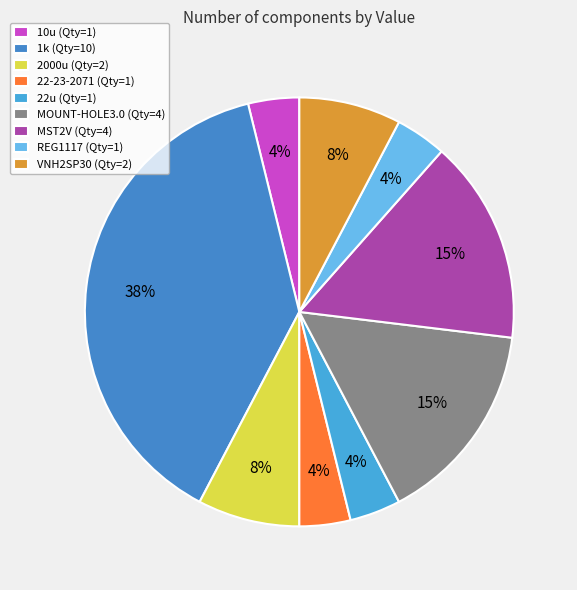

True or false: 2000u accounts for 8% of the total.

True